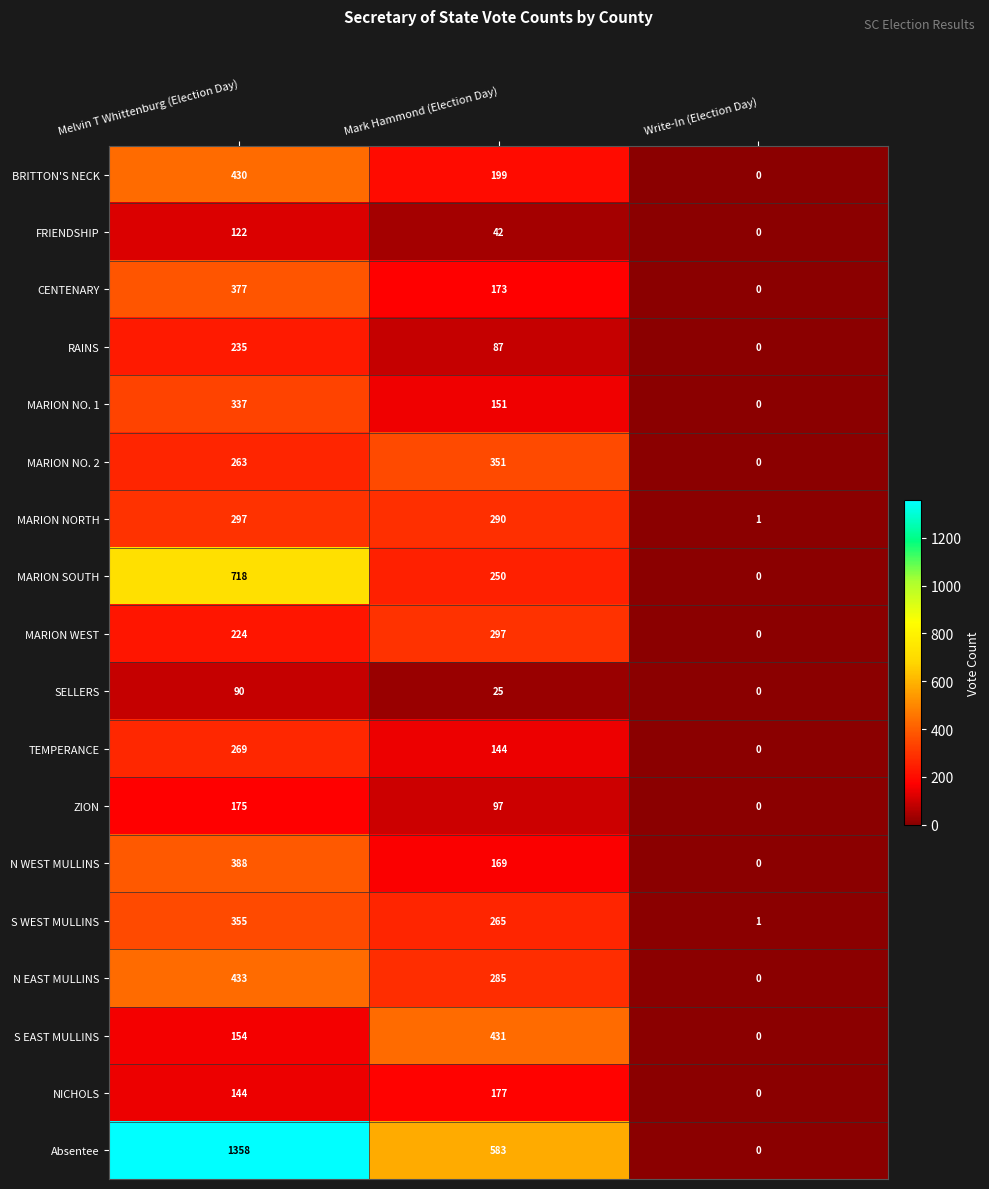

Which series has the widest spread of values?

Absentee